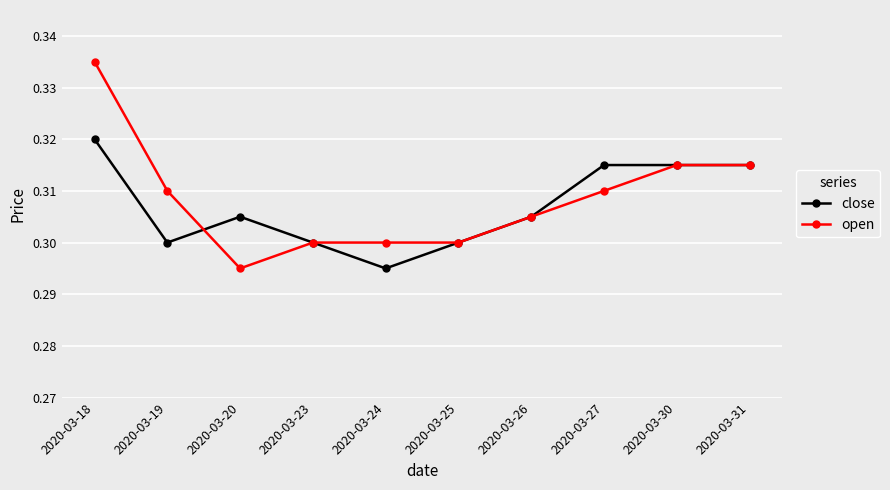

True or false: open and close cross at least once.

True